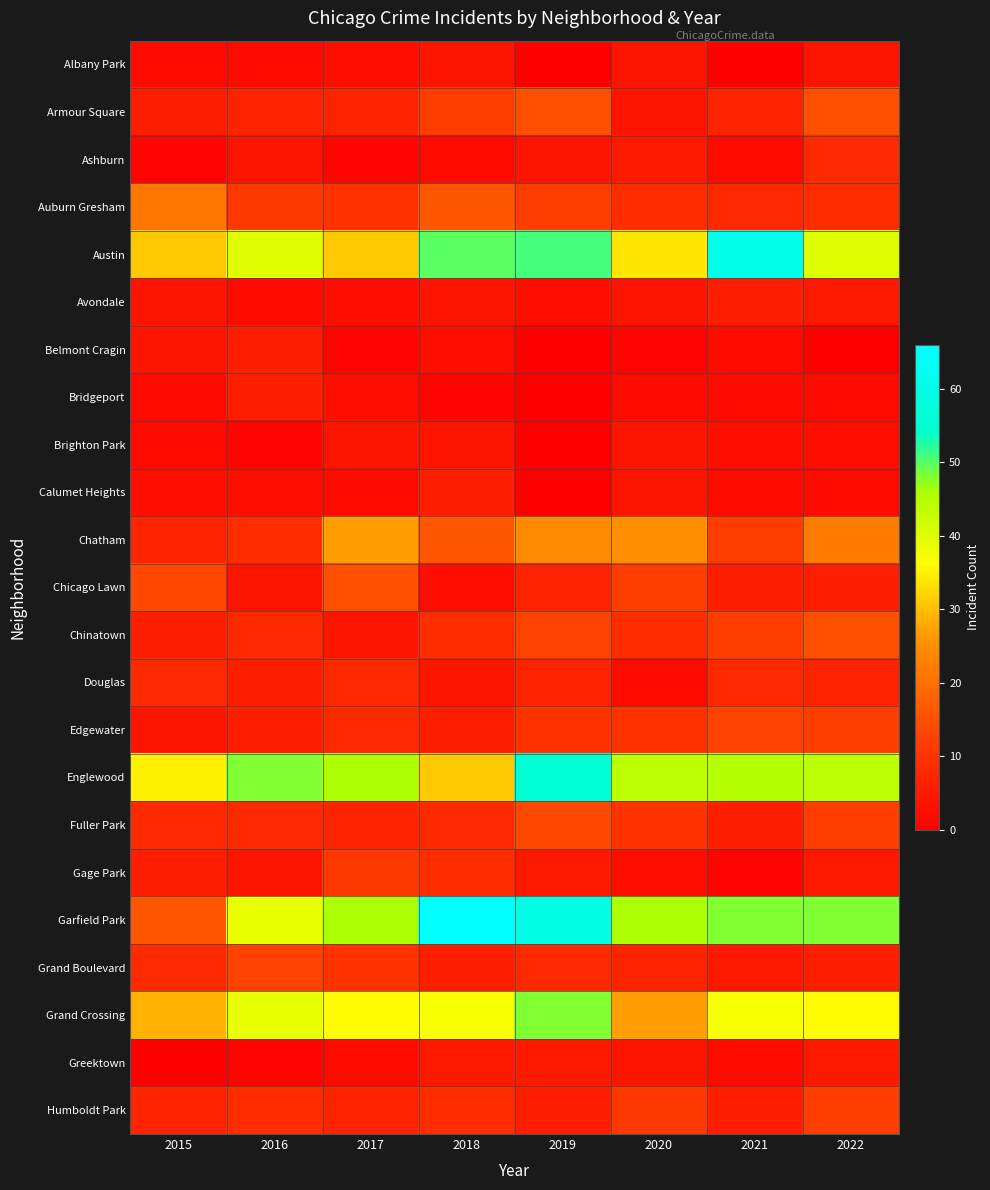

Which has a higher value, 2021 or 2022?

2022